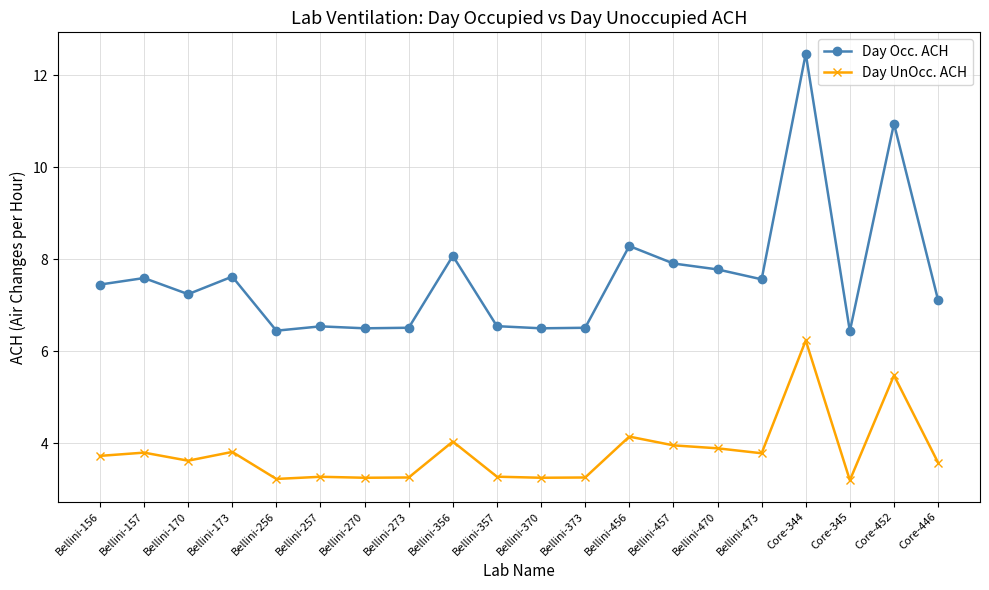

What is the difference between the highest and lowest values at Bellini-257?

3.3